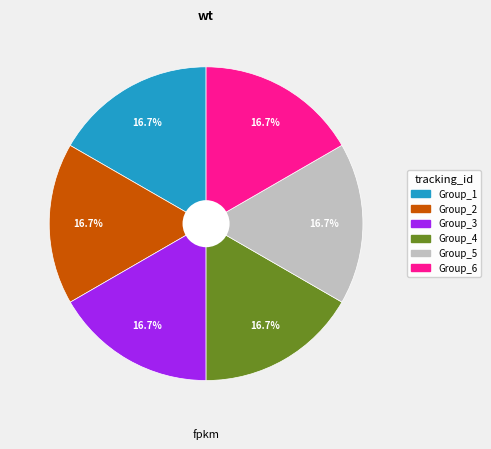

To the nearest percent, what is the average slice percentage?

17%